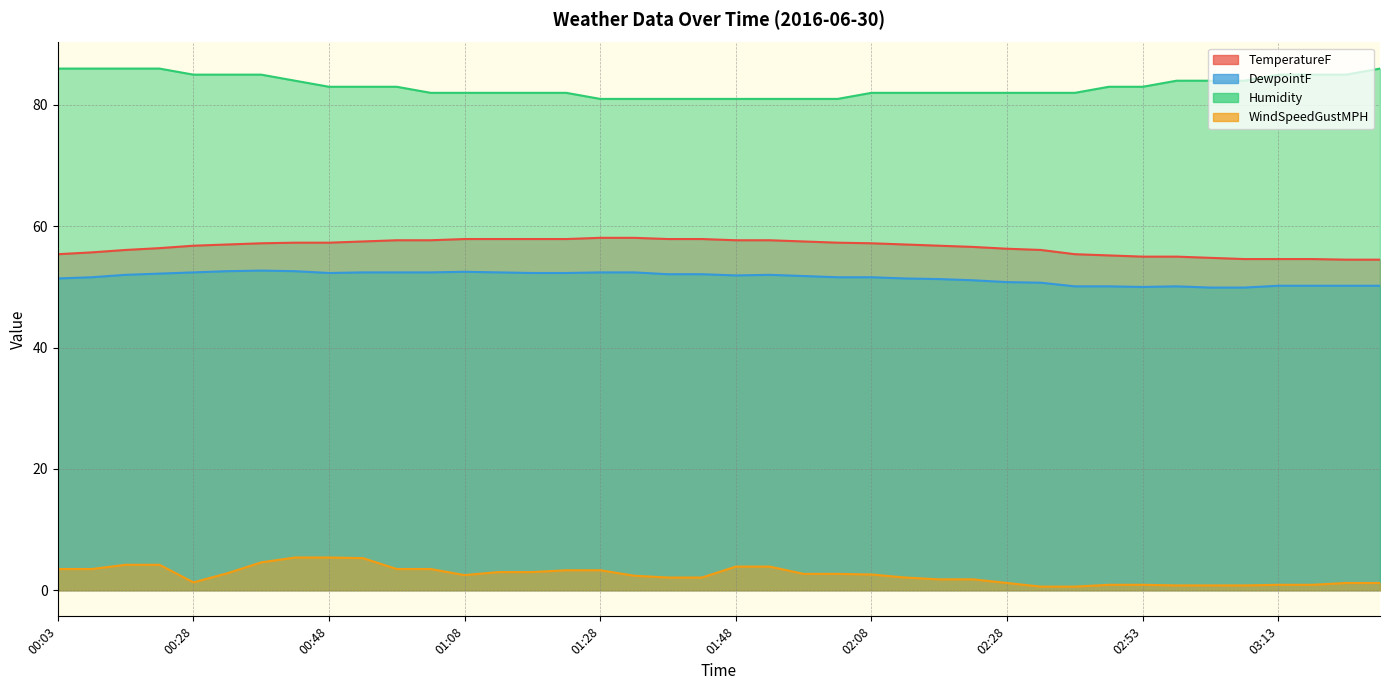

True or false: Humidity and DewpointF cross at least once.

False